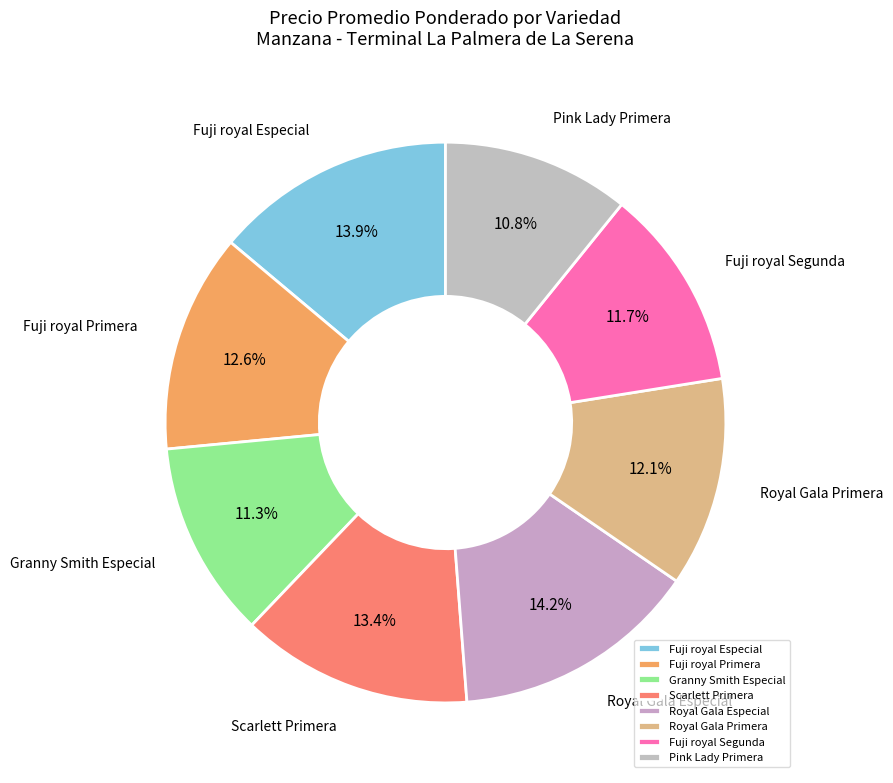

What is the smallest slice in the pie chart?

Pink Lady Primera